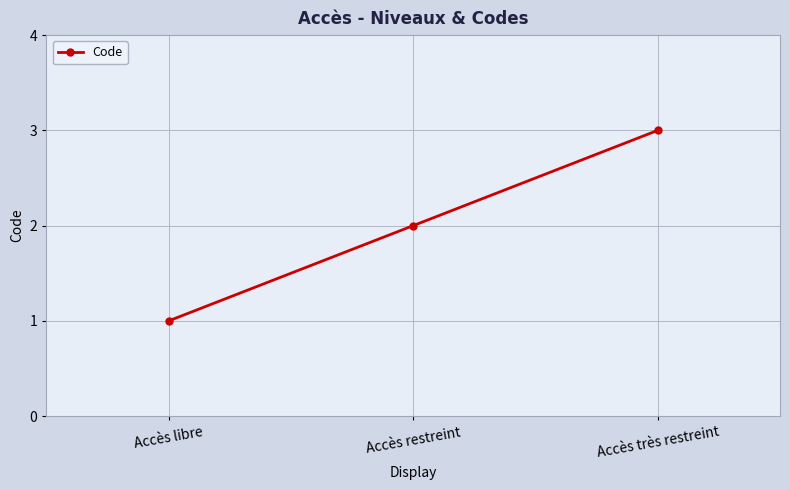

What is the label of the 3rd point from the right?

Accès libre